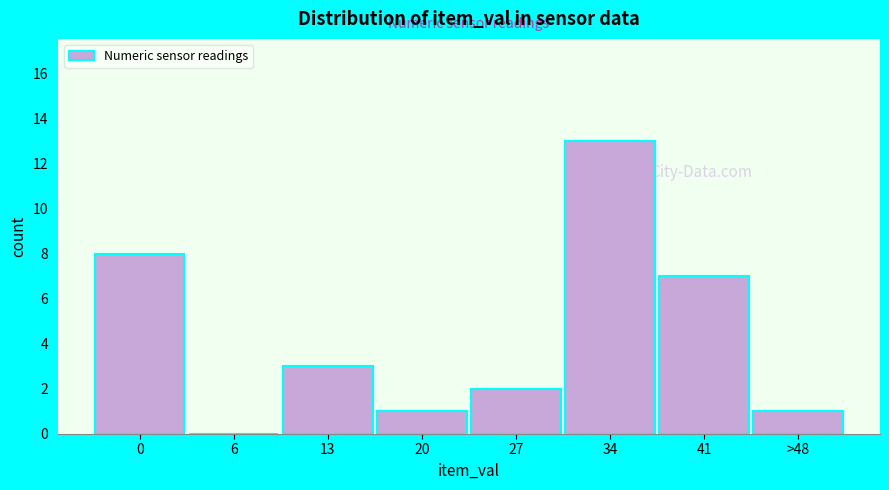

Reading right to left, transcribe all the data shown in this chart.

>48=1	41=7	34=13	27=2	20=1	13=3	6=0	0=8